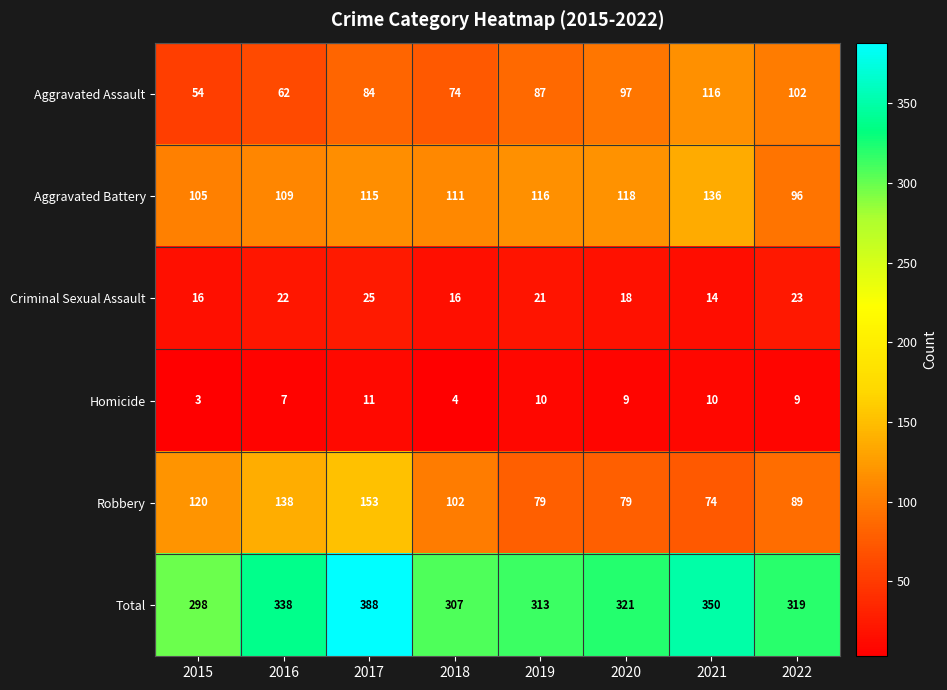

The Aggravated Battery series shows 105 at 2015. True or false?

True